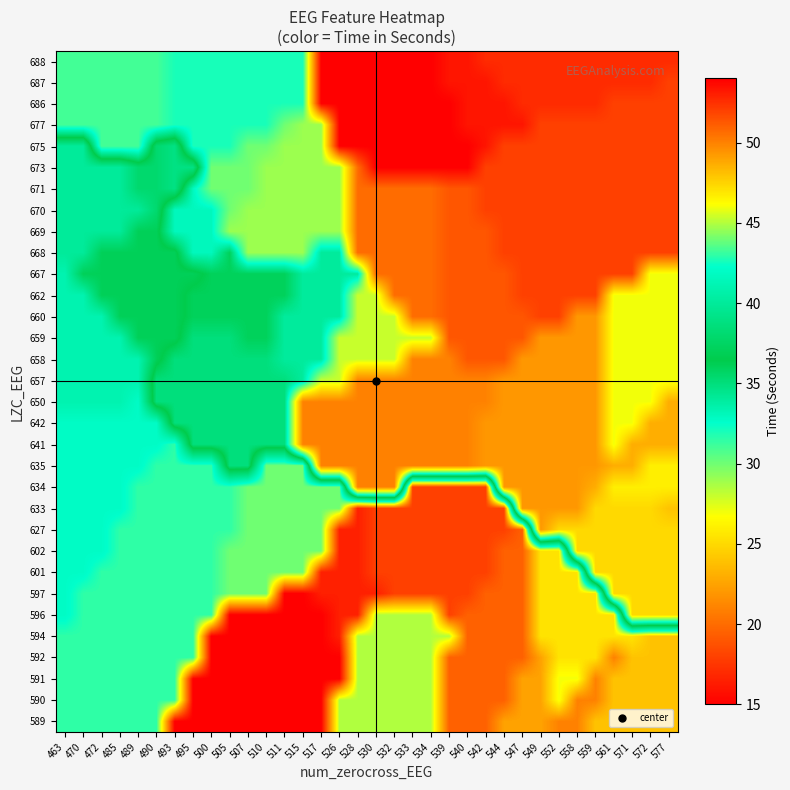

Which category has the lowest value across all series?

530